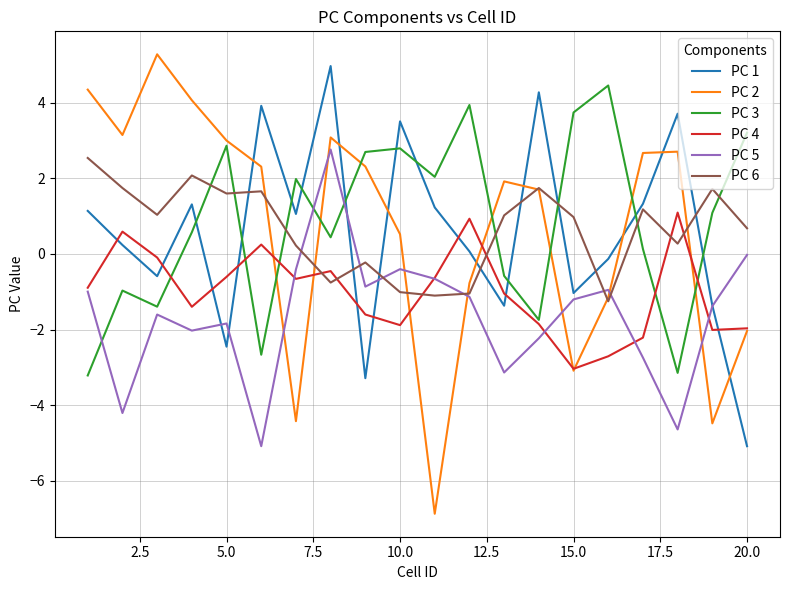

Which series has the largest range (max minus min)?

PC 2